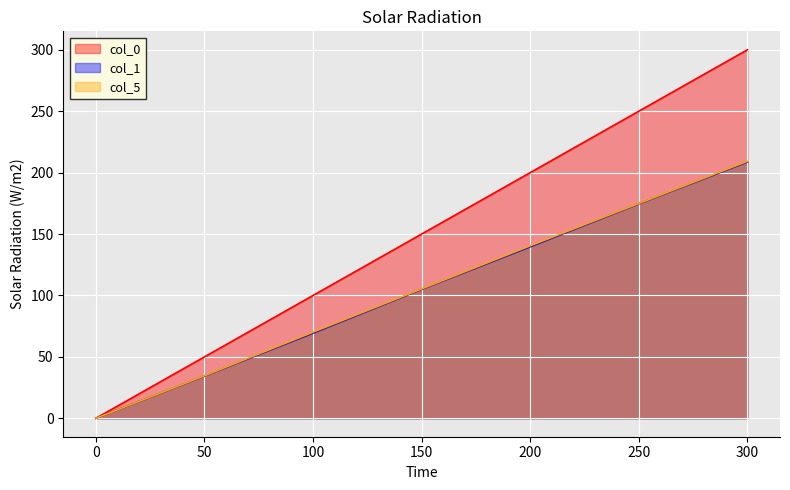

At how many categories does at least one series exceed 1?

6